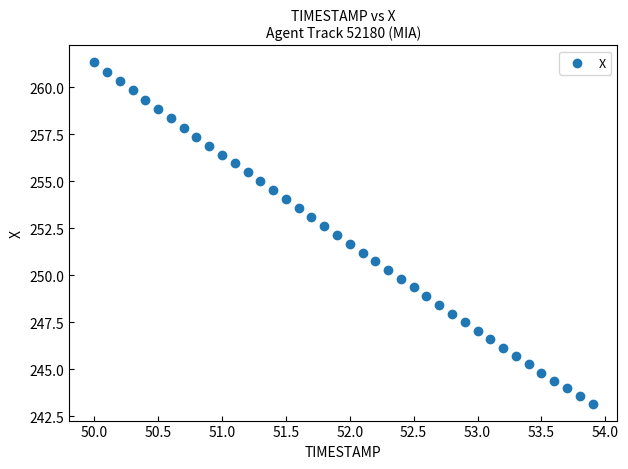

What is the range of X values (max minus min)?

3.9